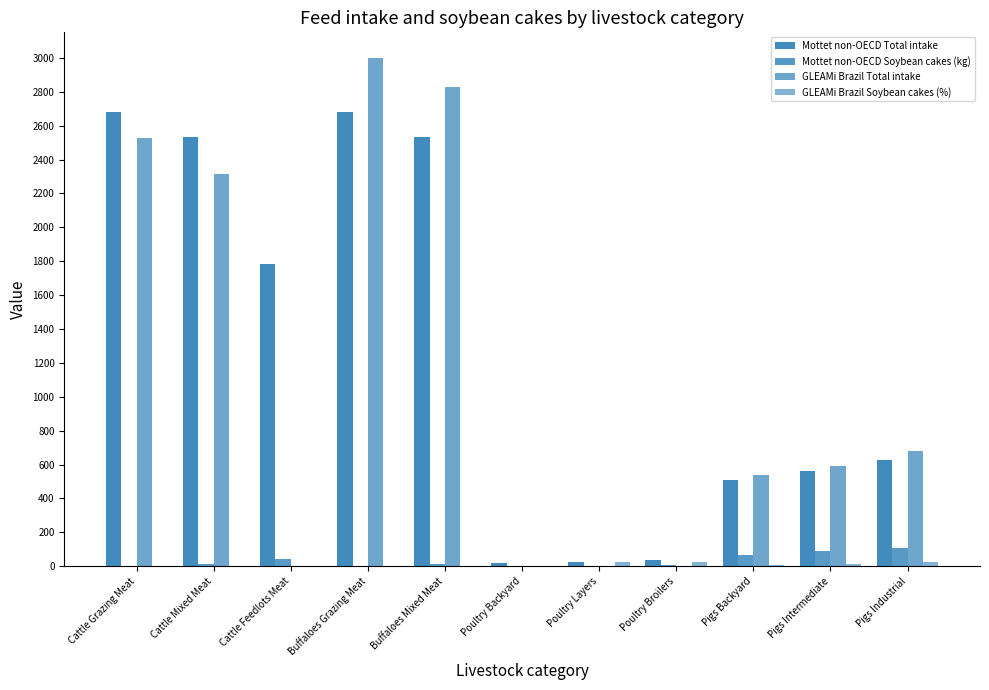

Rank the categories by Mottet non-OECD Soybean cakes (kg) value from lowest to highest.

Poultry Layers, Poultry Backyard, Cattle Grazing Meat, Buffaloes Grazing Meat, Poultry Broilers, Cattle Mixed Meat, Buffaloes Mixed Meat, Cattle Feedlots Meat, Pigs Backyard, Pigs Intermediate, Pigs Industrial